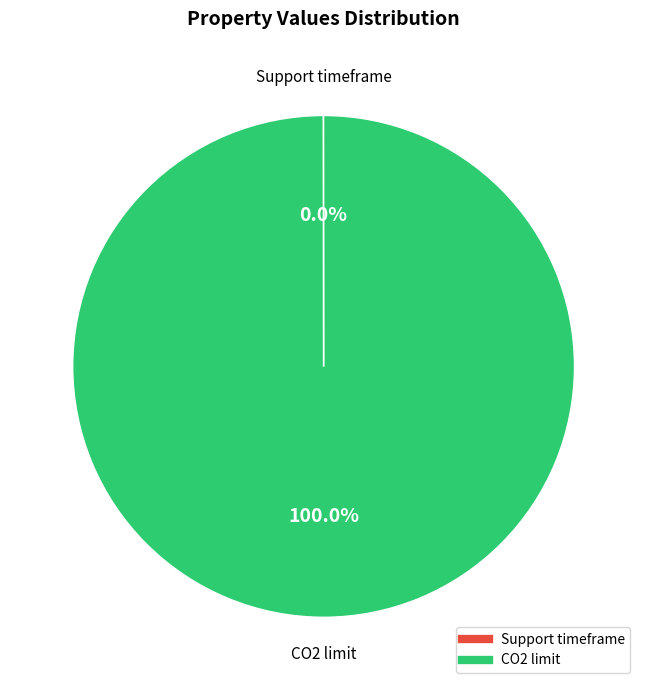

What is the majority slice?

CO2 limit